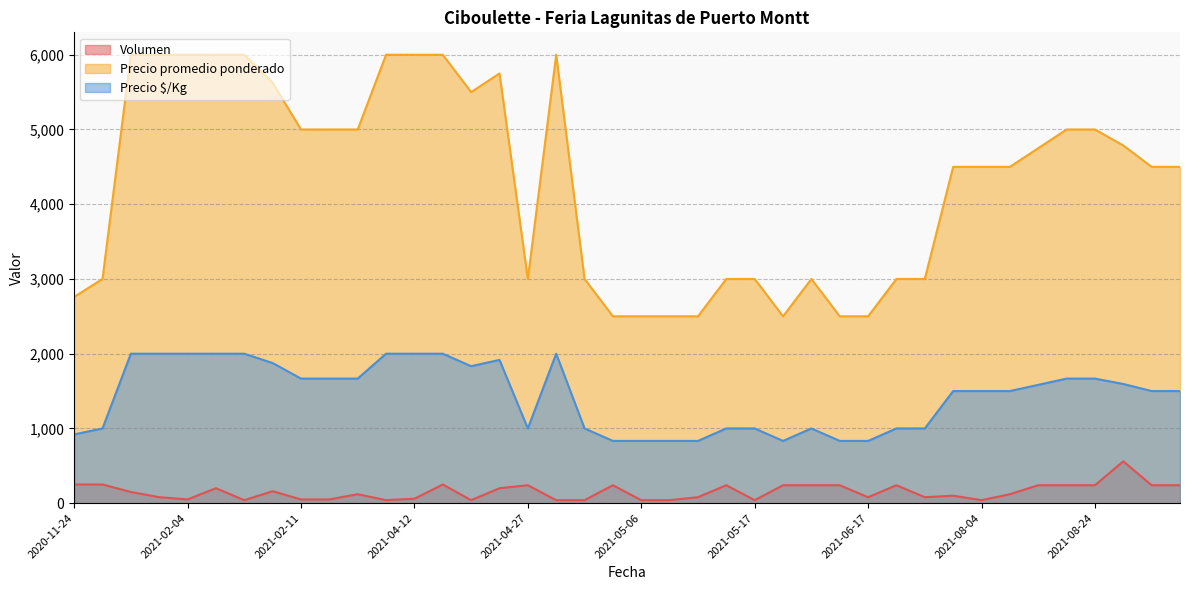

What is the greatest value displayed?

6000